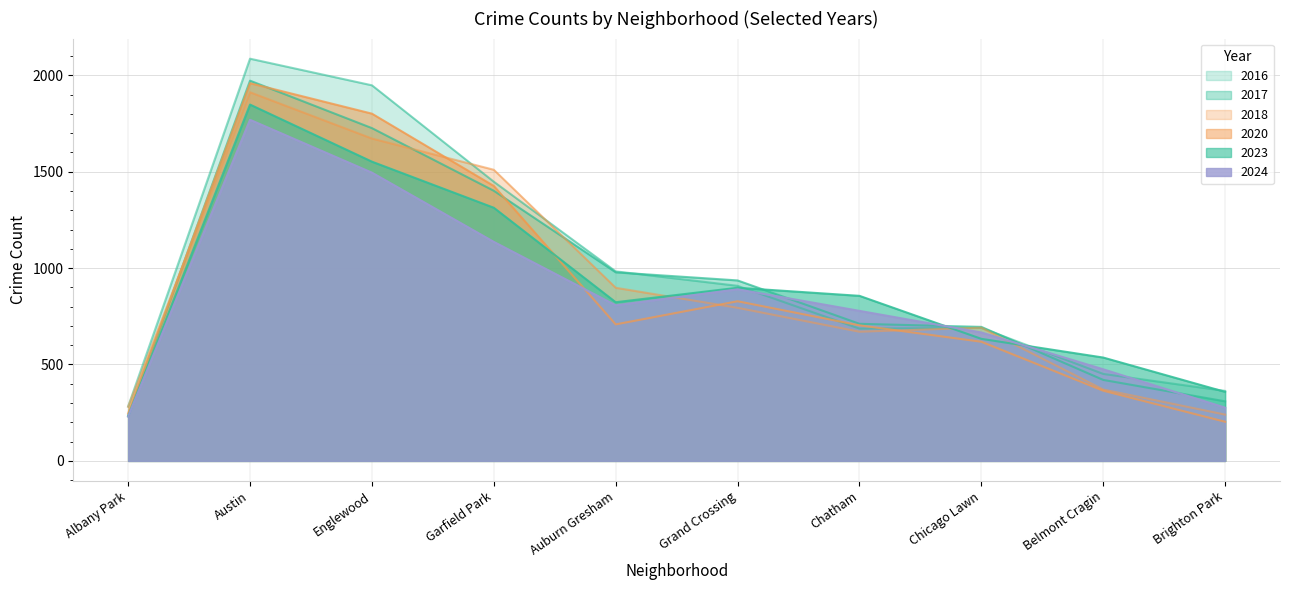

Where is 2018 nearest to the value 1076?

Auburn Gresham